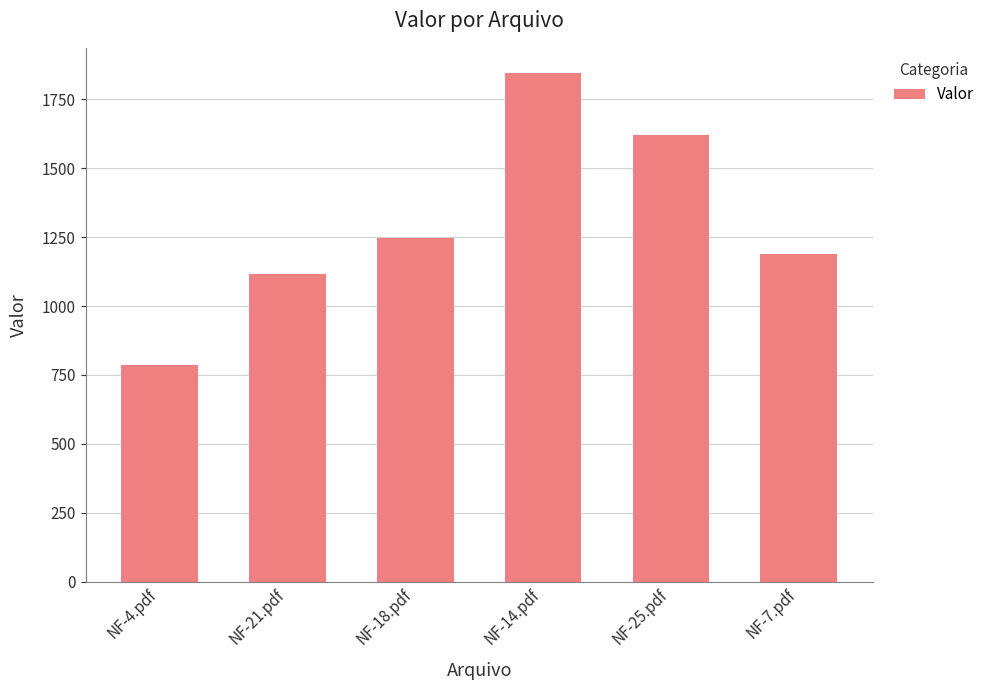

The chart shows a value of 1619.1 at NF-25.pdf. True or false?

True